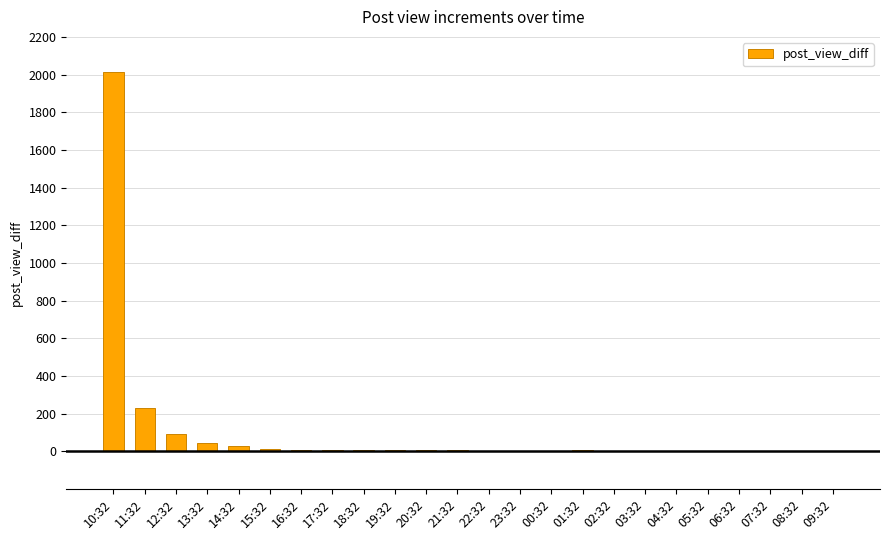

Which label corresponds to the largest value in the chart?

10:32